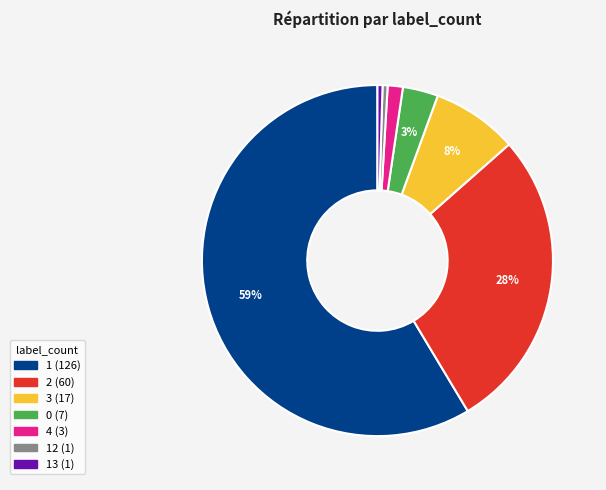

To the nearest percent, what is the average slice percentage?

14%